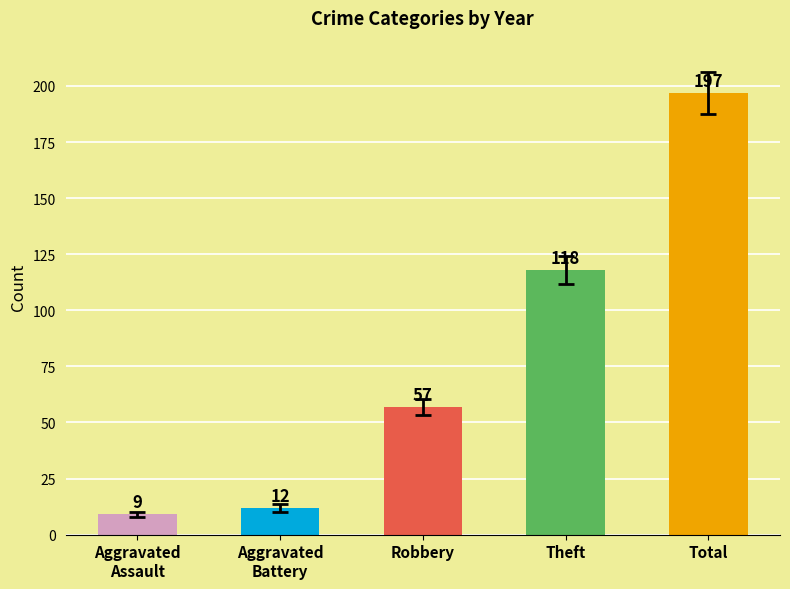

Are the bars grouped side by side (vs. stacked)?

No